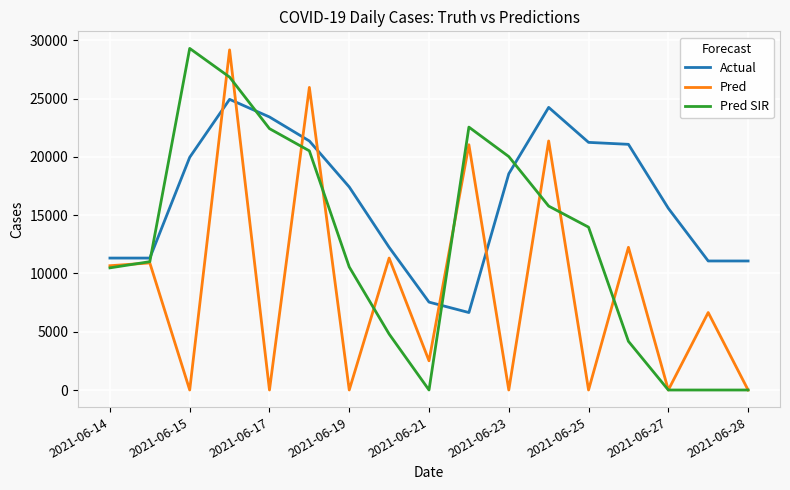

Rank the series by their average value, from lowest to highest.

Pred, Pred SIR, Actual